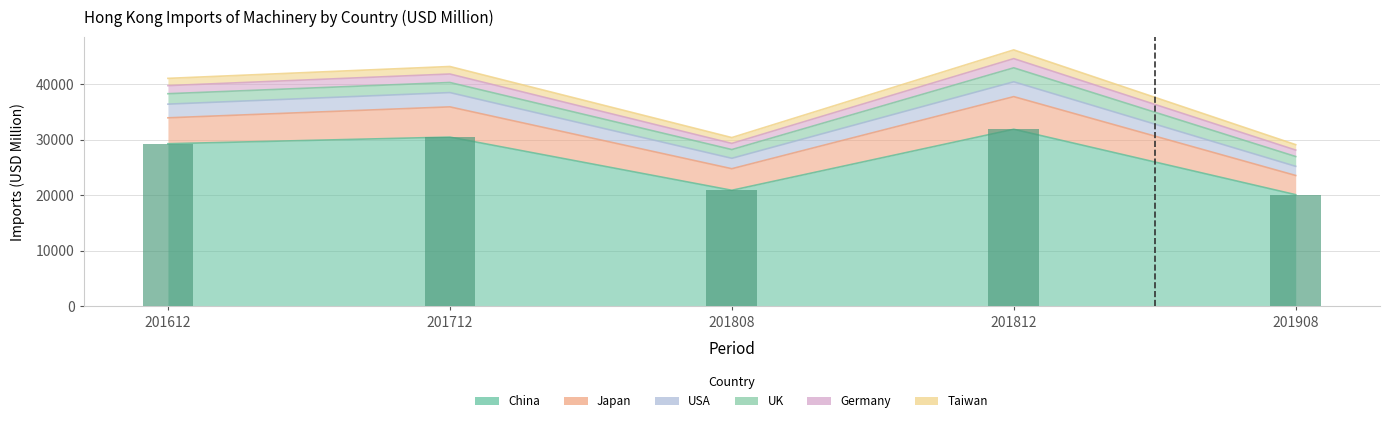

Where is USA nearest to the value 32801?

201612